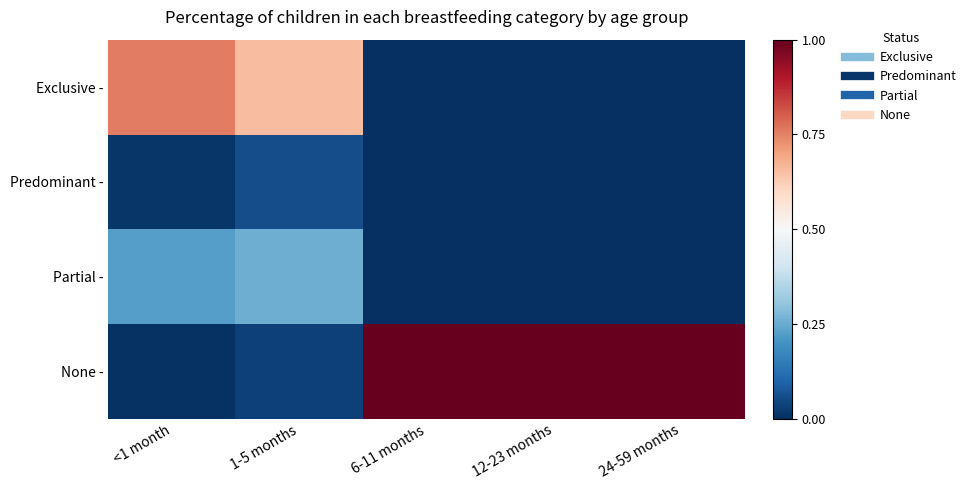

Reading right to left, extract all data points from this chart.

Exclusive -: 24-59 months=0.0	12-23 months=0.0	6-11 months=0.0	1-5 months=0.7	<1 month=0.8
Predominant -: 24-59 months=0.0	12-23 months=0.0	6-11 months=0.0	1-5 months=0.1	<1 month=0.0
Partial -: 24-59 months=0.0	12-23 months=0.0	6-11 months=0.0	1-5 months=0.3	<1 month=0.2
None -: 24-59 months=1.0	12-23 months=1.0	6-11 months=1.0	1-5 months=0.0	<1 month=0.0